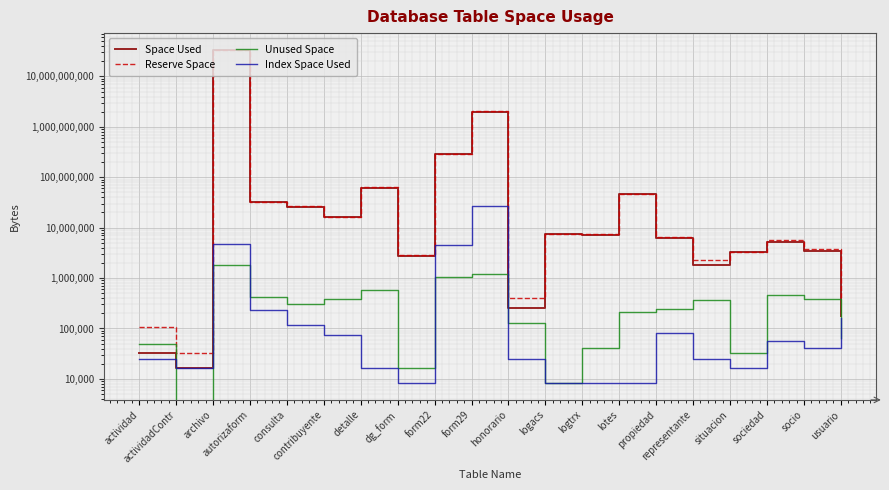

At which label does Reserve Space first exceed 7348224?

archivo